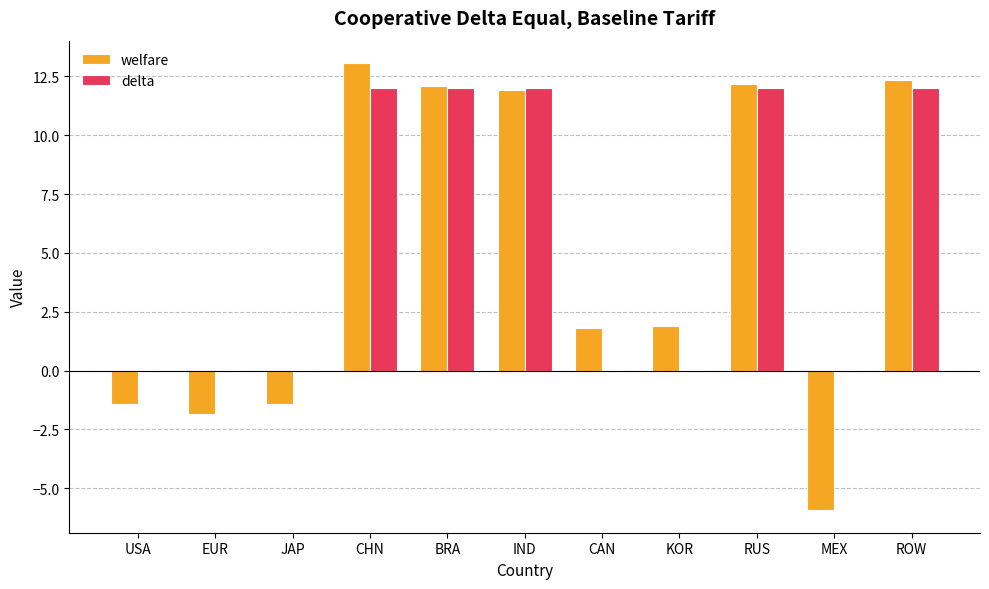

What is the greatest value displayed?

13.1